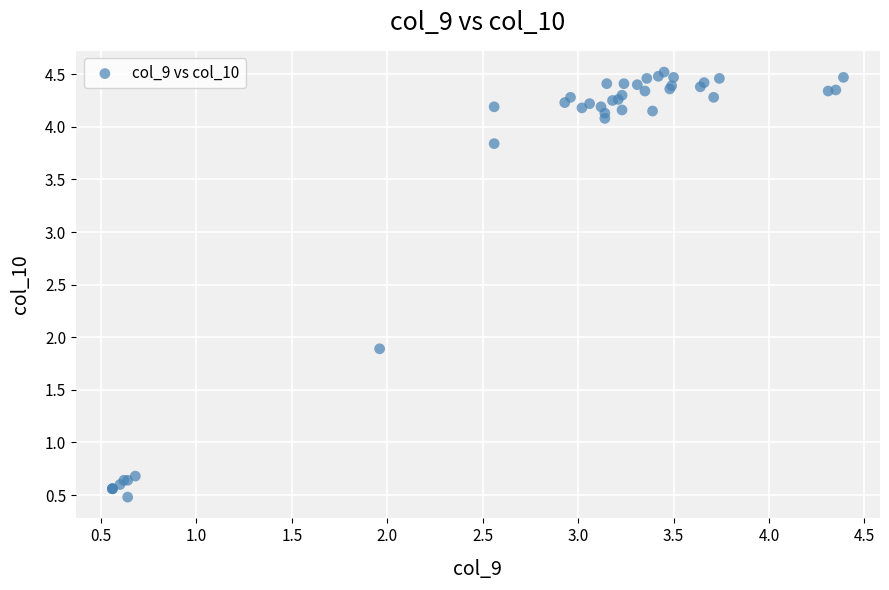

What Y value in the scatter plot is closest to 2?

1.9